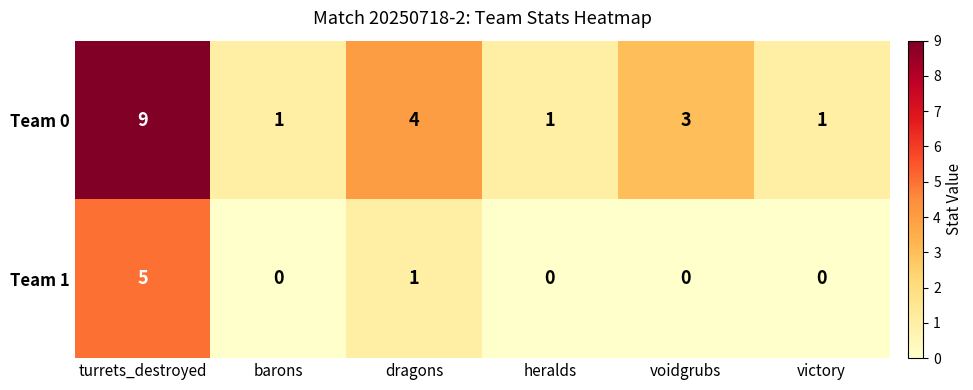

Which category has the highest value in the Team 1 series?

turrets_destroyed